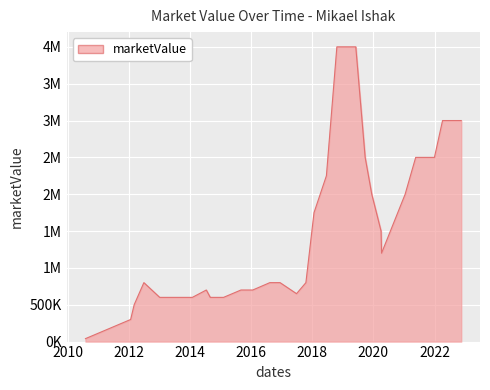

Where is the data nearest to the value 2020000?

2019-12-12